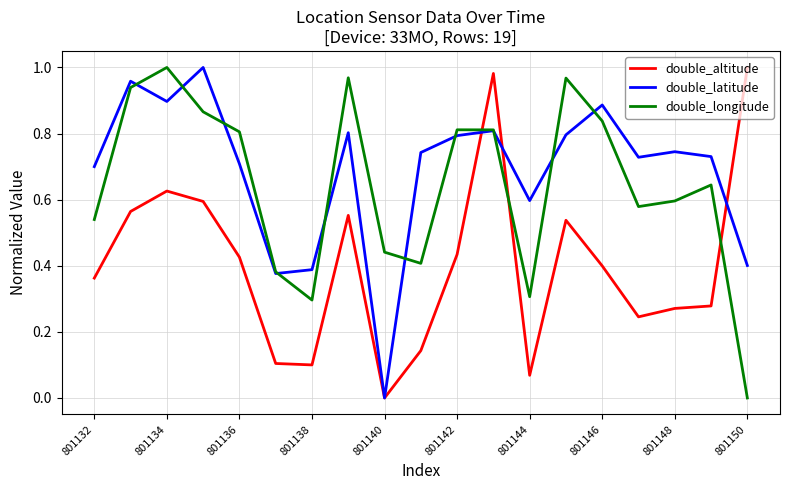

After their last crossing, which series has the higher values: double_altitude or double_latitude?

double_altitude